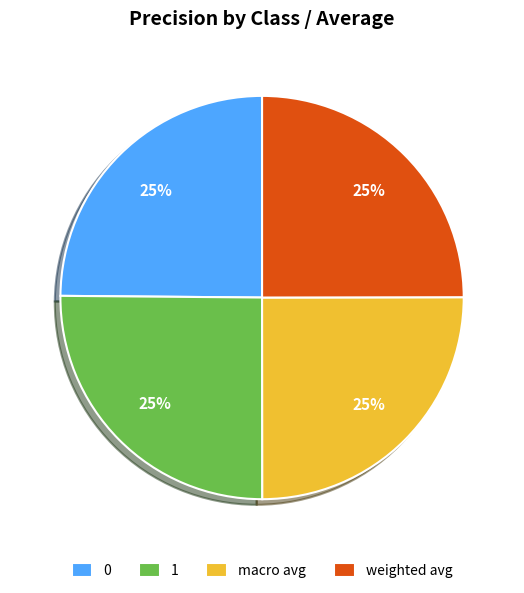

The weighted avg slice represents 25% of the pie. True or false?

True